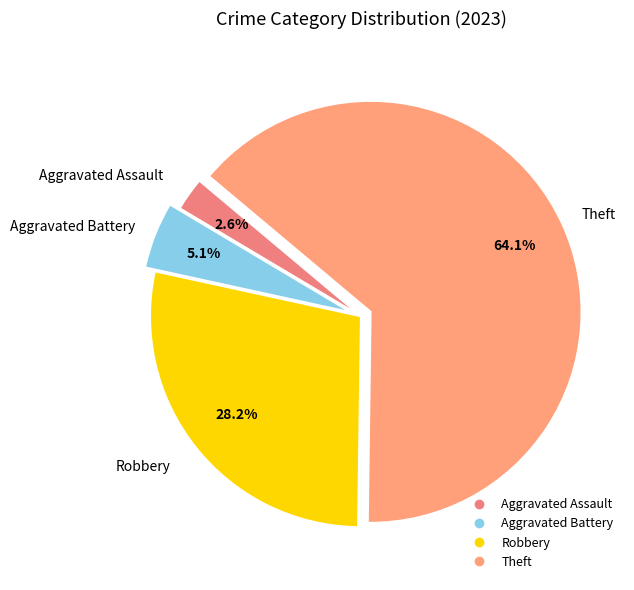

Count the number of slices in the pie.

4